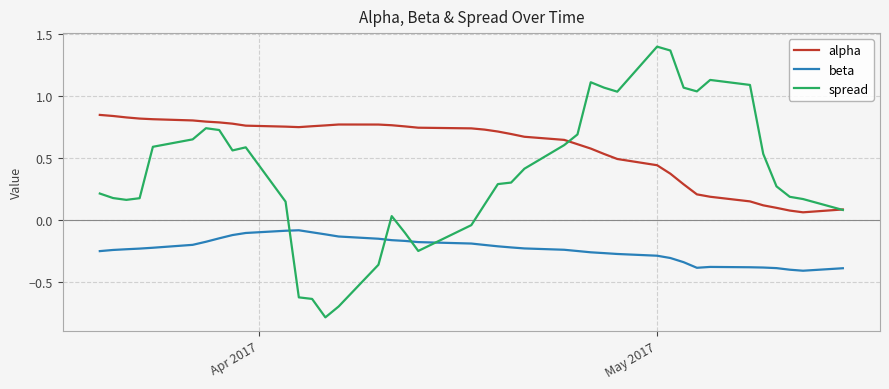

Is this an area chart (filled region under the line)?

No